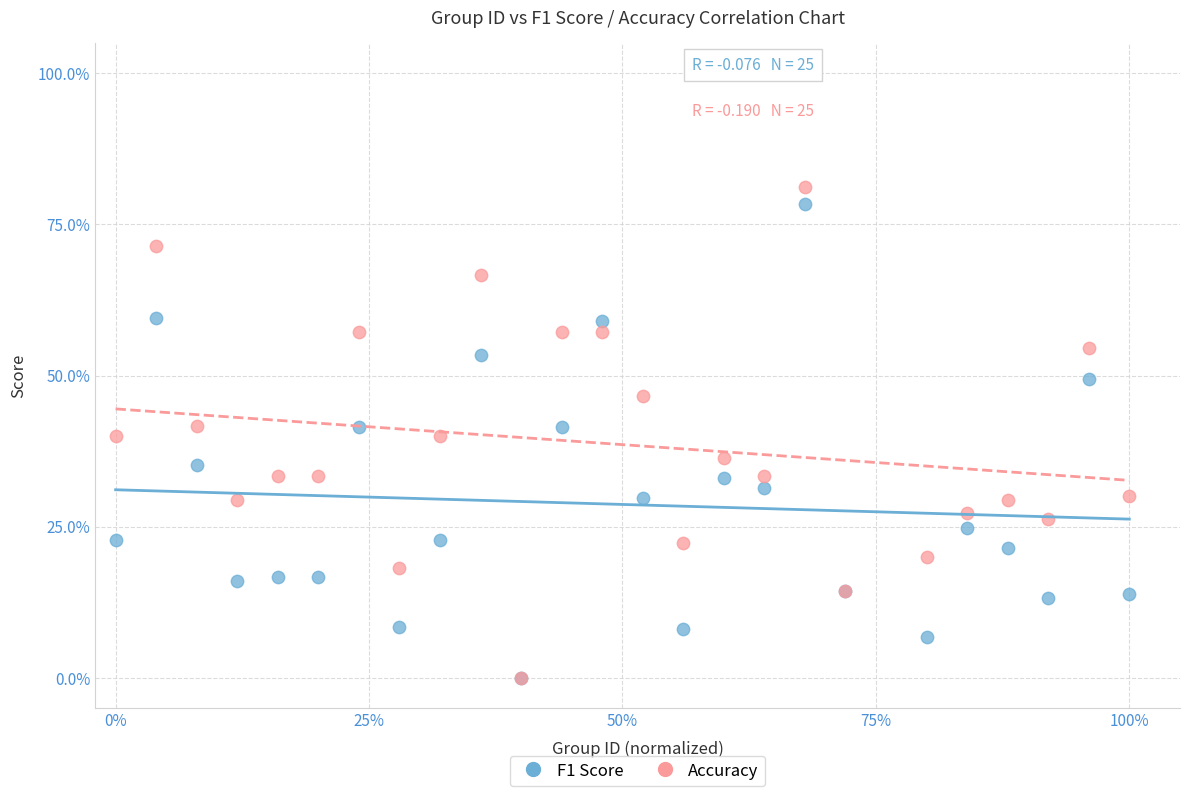

What are all the series names shown in the legend?

F1 Score, Accuracy